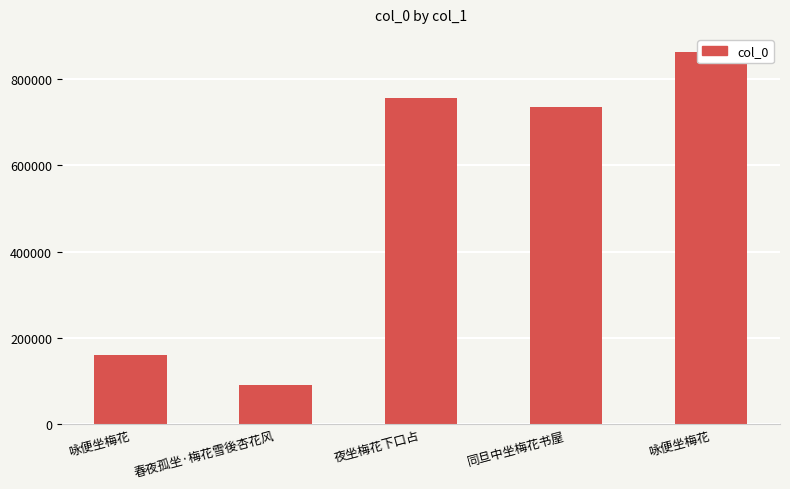

What is the label of the 3rd bar from the left?

夜坐梅花下口占